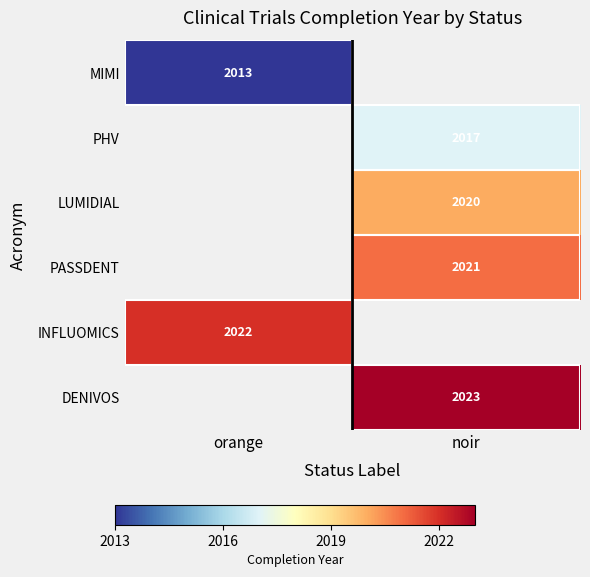

What is the greatest value displayed?

2023.0